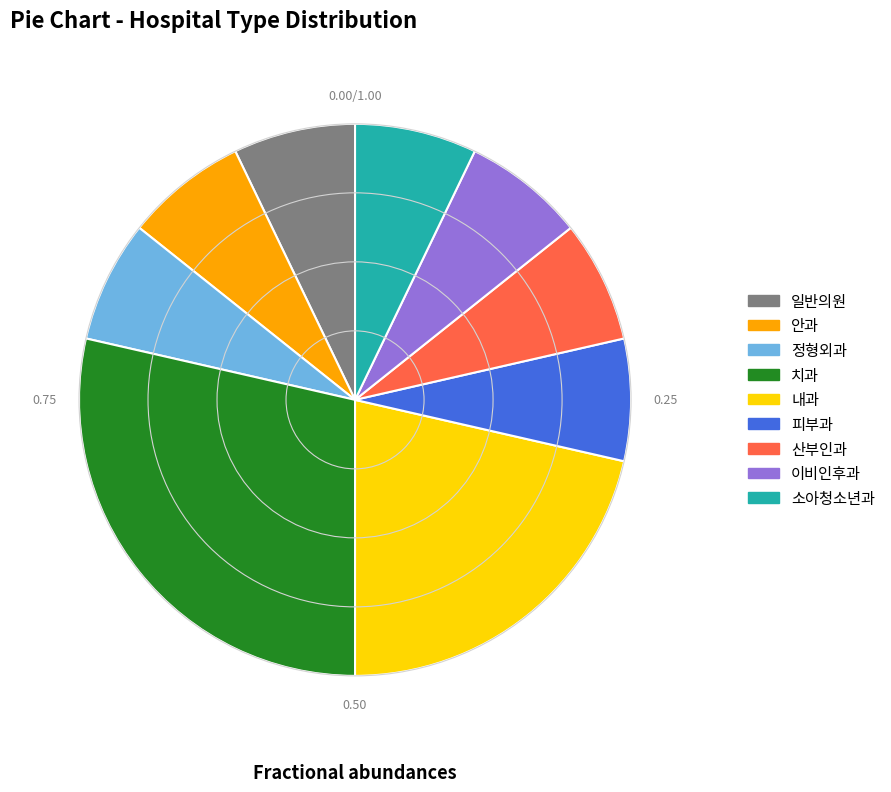

Do 일반의원 and 산부인과 together represent more than half of the pie?

No